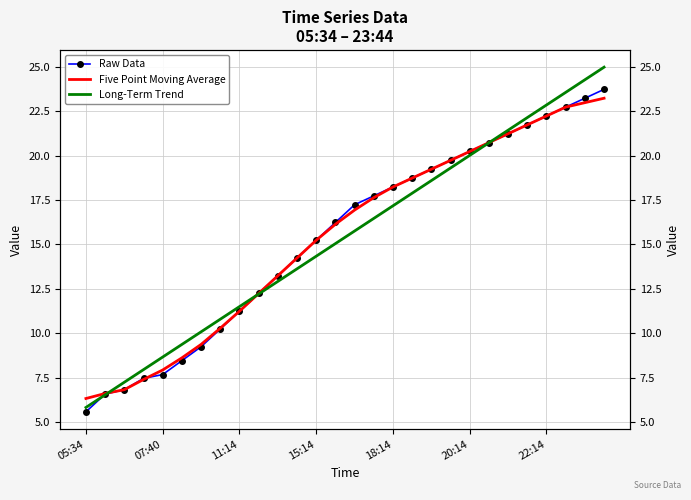

Count the number of categories in the chart.

28